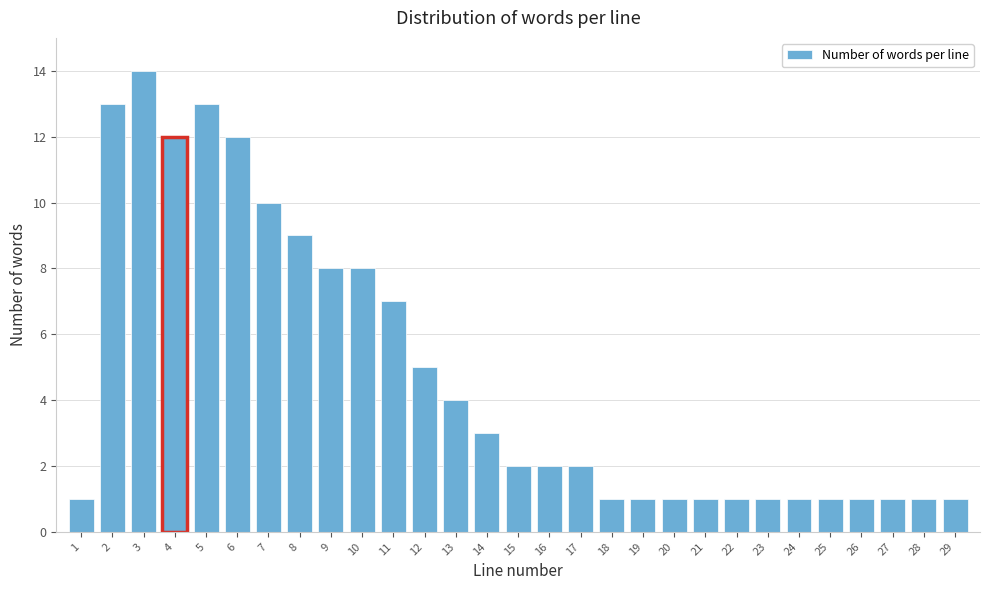

Reading right to left, list all the values displayed in this chart.

29=1	28=1	27=1	26=1	25=1	24=1	23=1	22=1	21=1	20=1	19=1	18=1	17=2	16=2	15=2	14=3	13=4	12=5	11=7	10=8	9=8	8=9	7=10	6=12	5=13	4=12	3=14	2=13	1=1